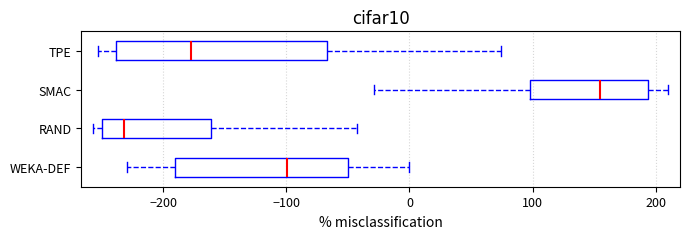

Reading bottom to top, read every box against the x-axis: the position of its median line, the range the box covers, and the ends of its whiskers. The values are not printed on the chart, so give them approximately, as read against the axis.

WEKA-DEF: median -100, box -190 to -50, whiskers -230 to 0
RAND: median -230, box -250 to -160, whiskers -260 to -40
SMAC: median 150, box 100 to 190, whiskers -30 to 210
TPE: median -180, box -240 to -70, whiskers -250 to 70